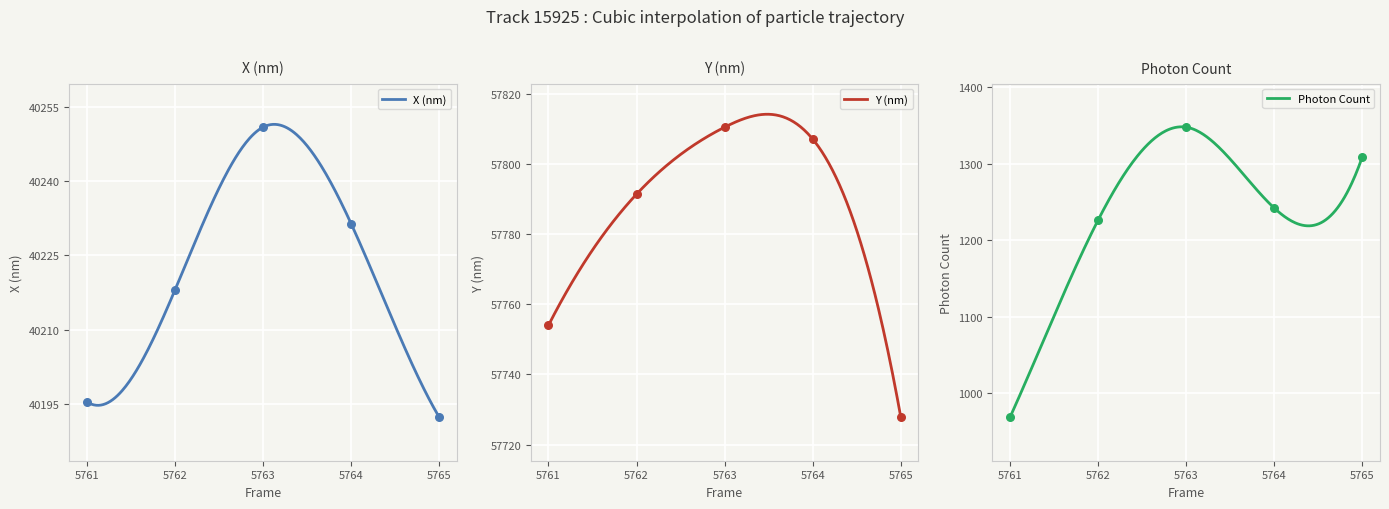

Which series contains the lowest Y value?

Photon Count